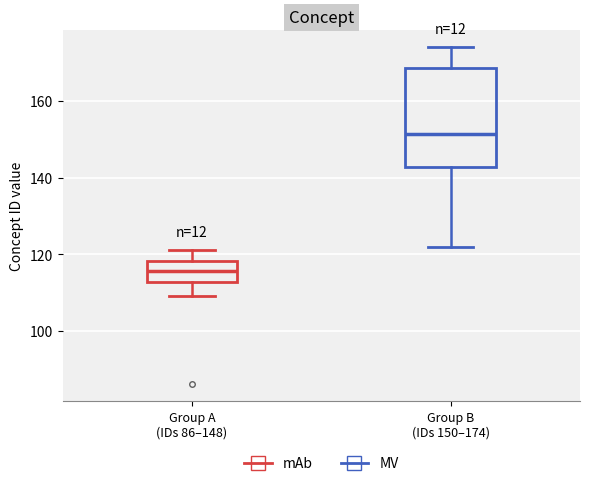

Where is the lower edge of the box for Group B (IDs 150–174) on the y-axis? The values are not printed on the chart, so give them approximately, as read against the axis.

142